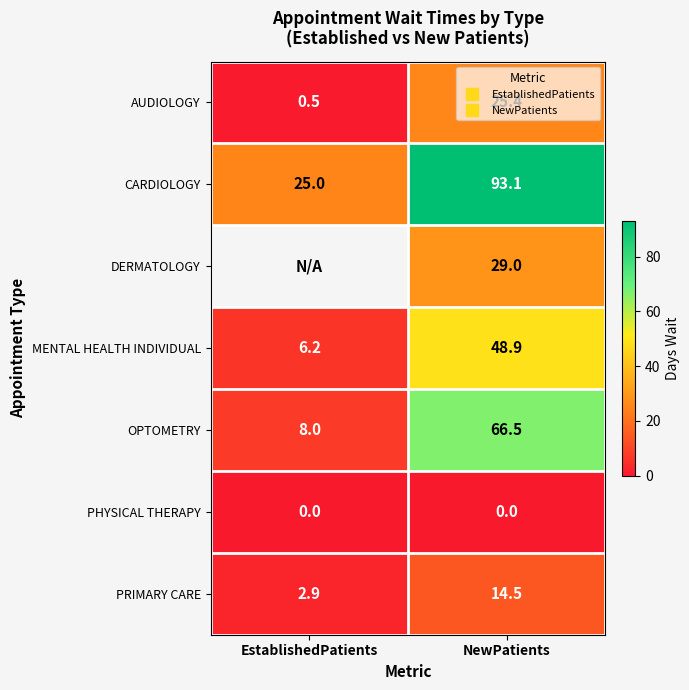

What is the sum of the AUDIOLOGY values at NewPatients and EstablishedPatients?

25.9